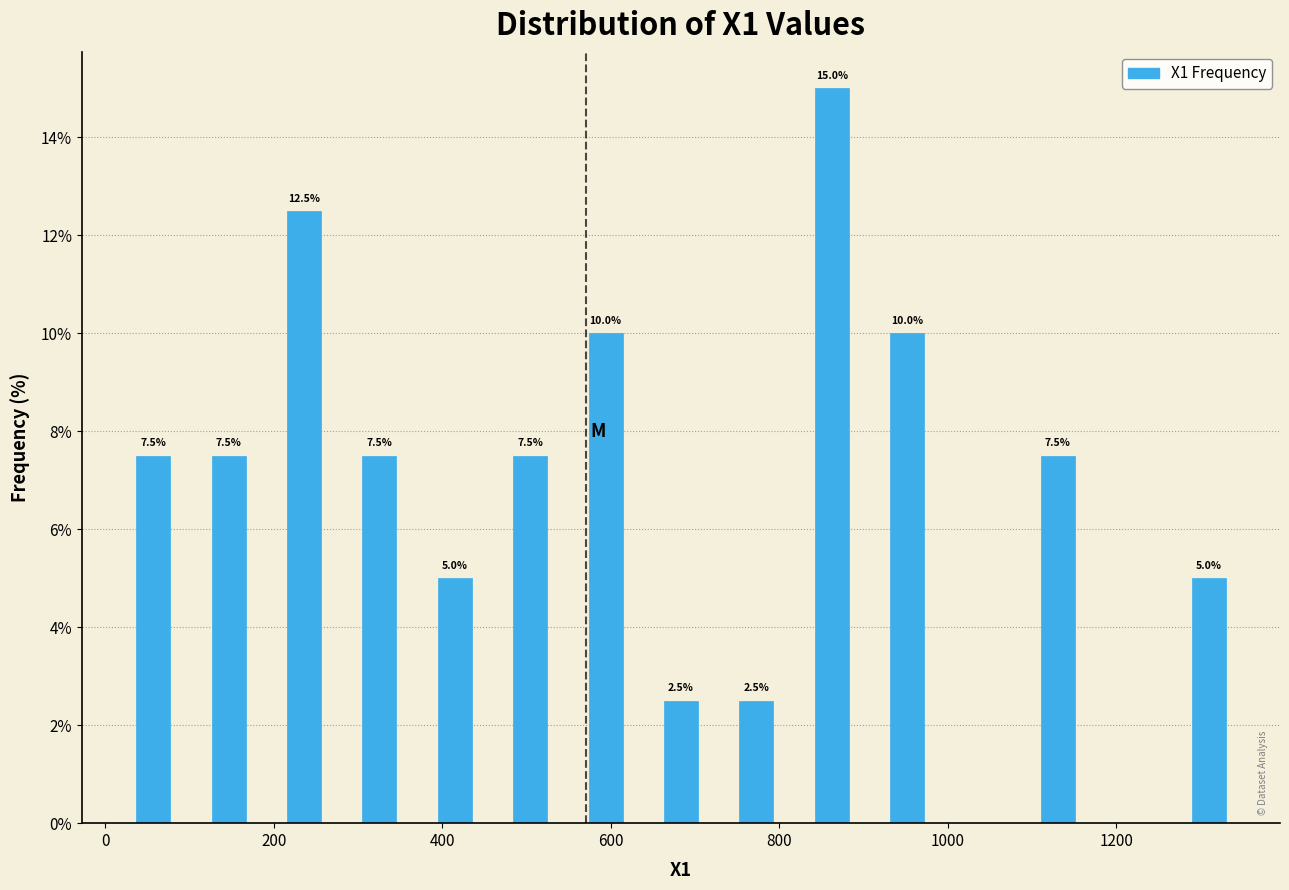

Which range on the x-axis has the tallest bar?

820 to 900